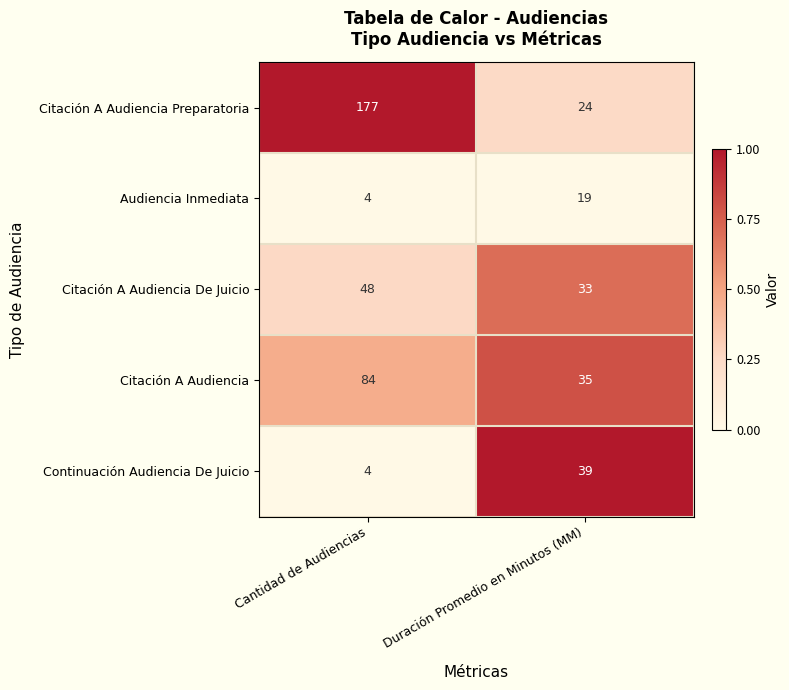

What is the total value across all series at Duración Promedio en Minutos (MM)?

150